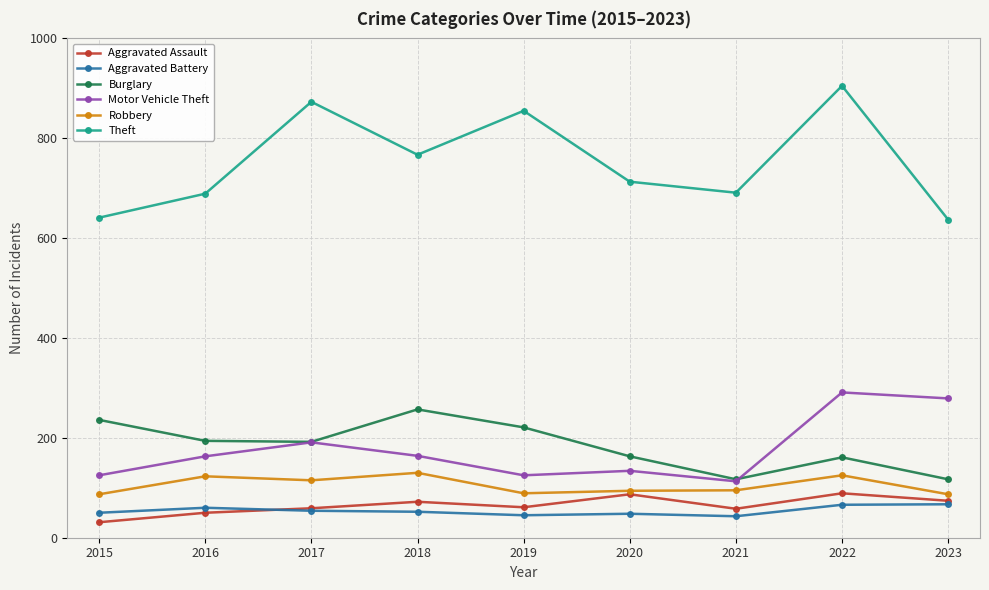

What is the total value across all series at 2018?

1442